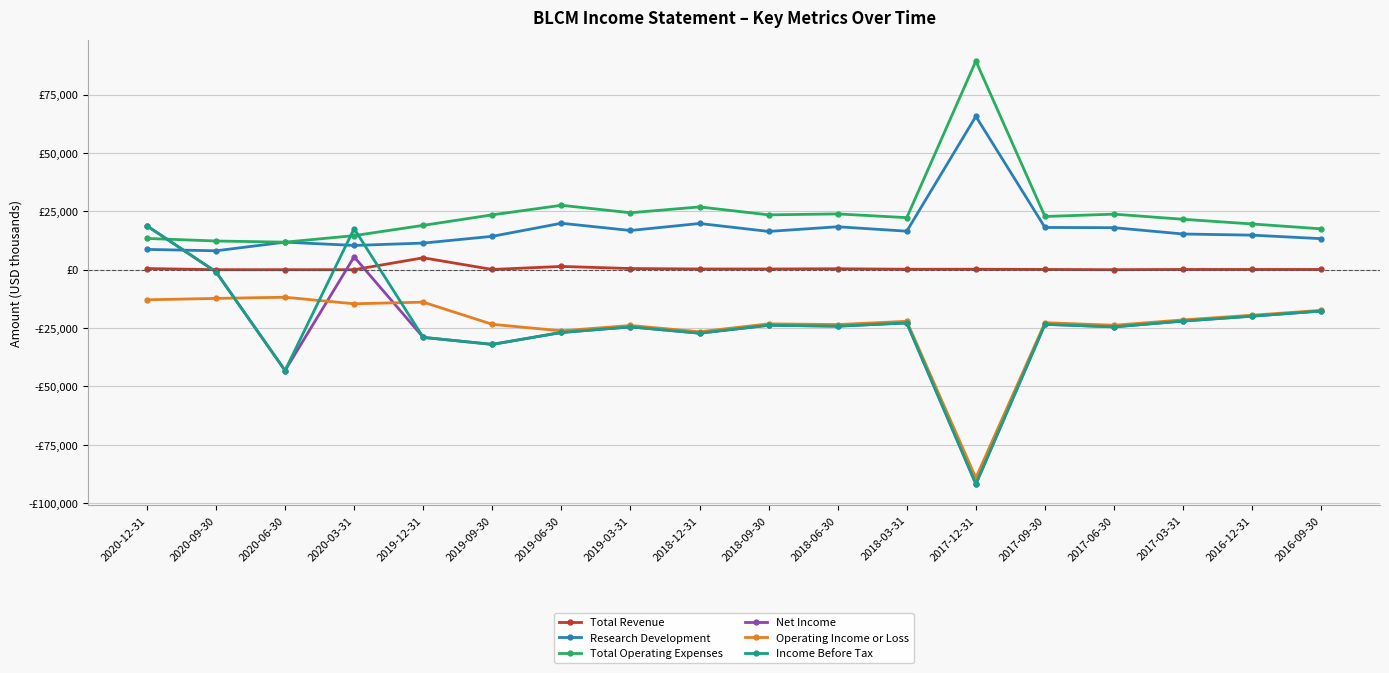

True or false: Net Income has a value of -10032 at 2019-12-31.

False